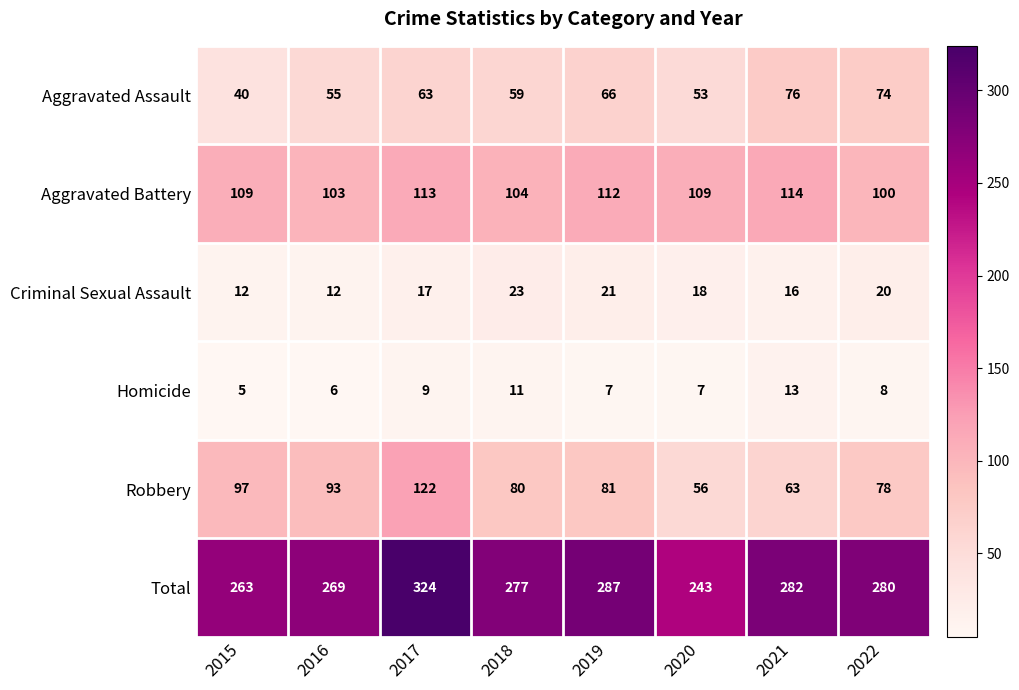

Rank the series at 2018 from lowest to highest value.

Homicide, Criminal Sexual Assault, Aggravated Assault, Robbery, Aggravated Battery, Total